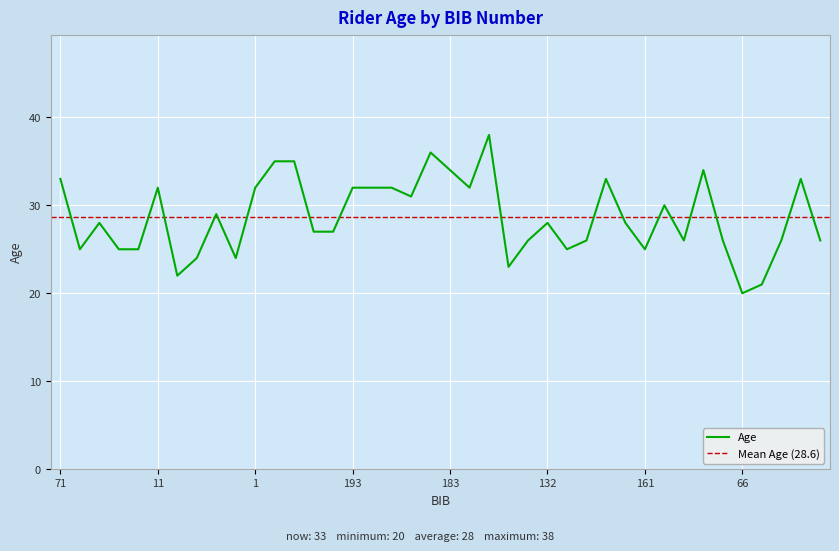

What is the change in value from 71 to 25?

-1